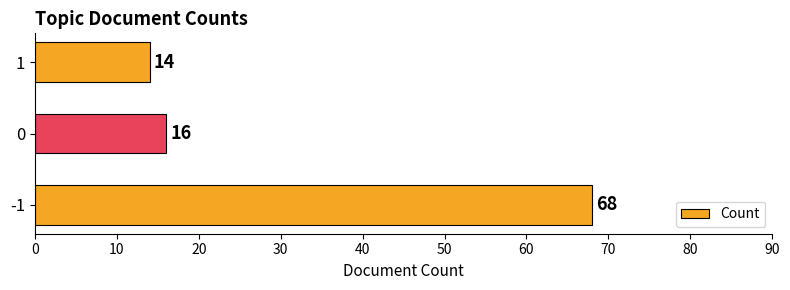

The chart shows a value of 14 at 1. True or false?

True